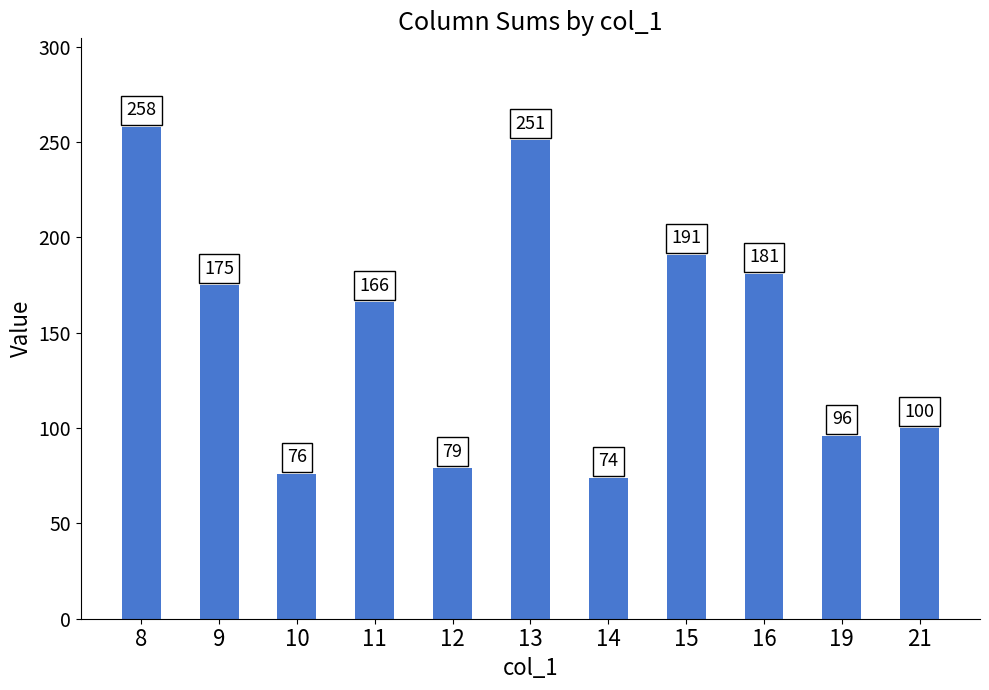

At which category does the chart reach its peak across all series?

8